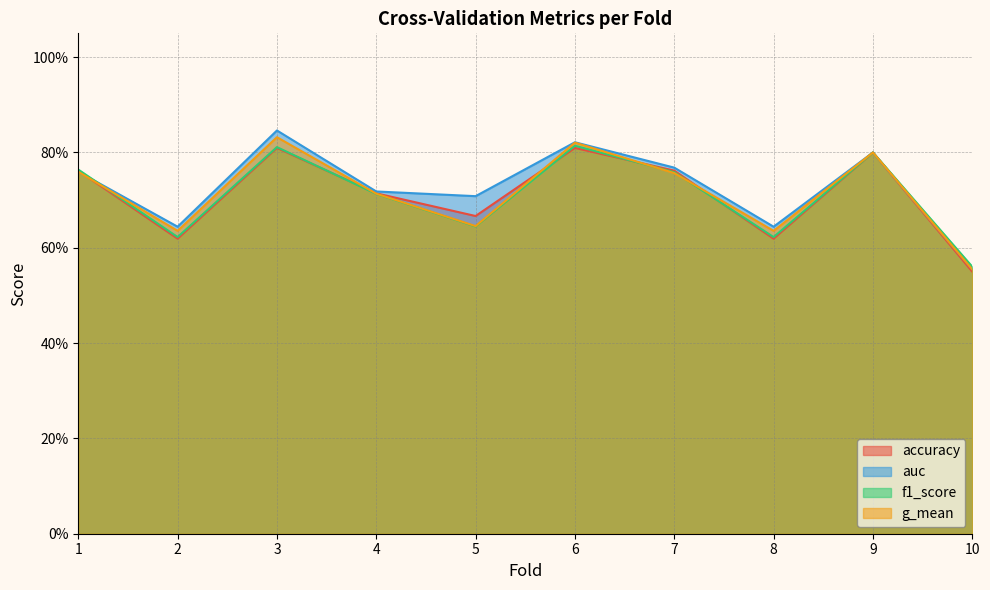

At which label does f1_score reach its minimum?

10